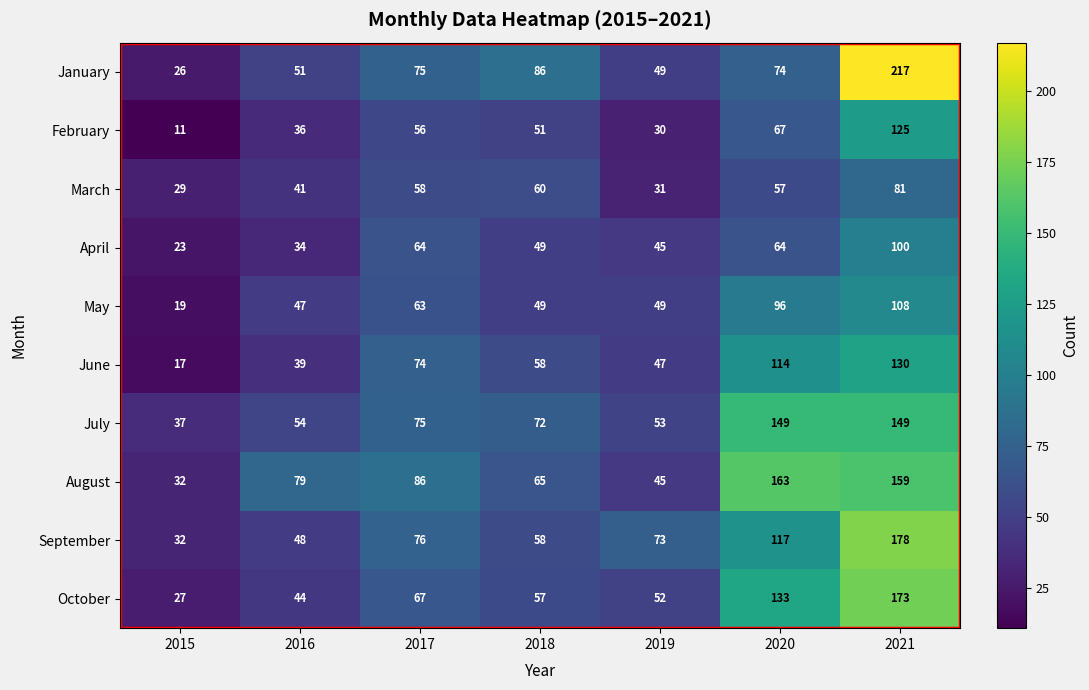

What is the difference between the maximum and minimum values in the April series?

77